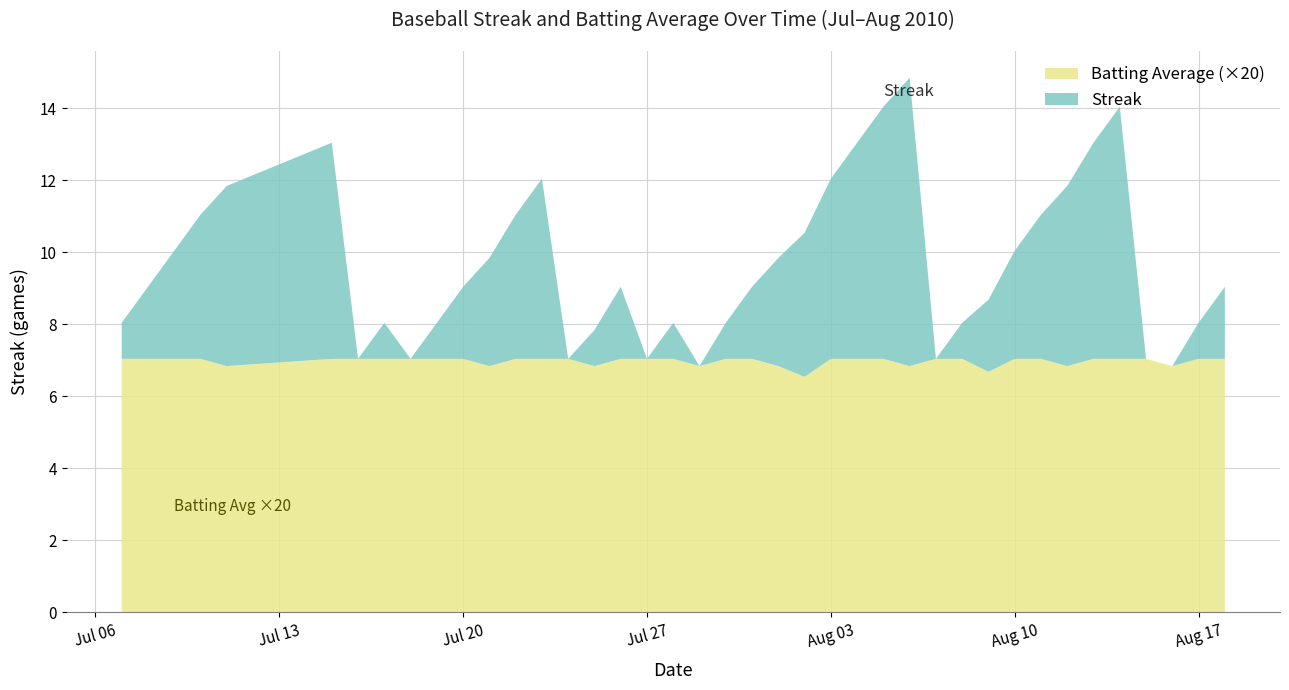

Reading left to right, what are all the values shown in this chart?

Streak: 1.0	2.0	3.0	4.0	5.0	6.0	0.0	1.0	0.0	1.0	2.0	3.0	4.0	5.0	0.0	1.0	2.0	0.0	1.0	0.0	1.0	2.0	3.0	4.0	5.0	6.0	7.0	8.0	0.0	1.0	2.0	3.0	4.0	5.0	6.0	7.0	0.0	0.0	1.0	2.0
Batting Average: 0.4	0.4	0.4	0.4	0.3	0.4	0.4	0.4	0.4	0.4	0.4	0.3	0.4	0.4	0.4	0.3	0.4	0.4	0.4	0.3	0.4	0.4	0.3	0.3	0.4	0.4	0.4	0.3	0.4	0.4	0.3	0.4	0.4	0.3	0.4	0.4	0.4	0.3	0.4	0.4